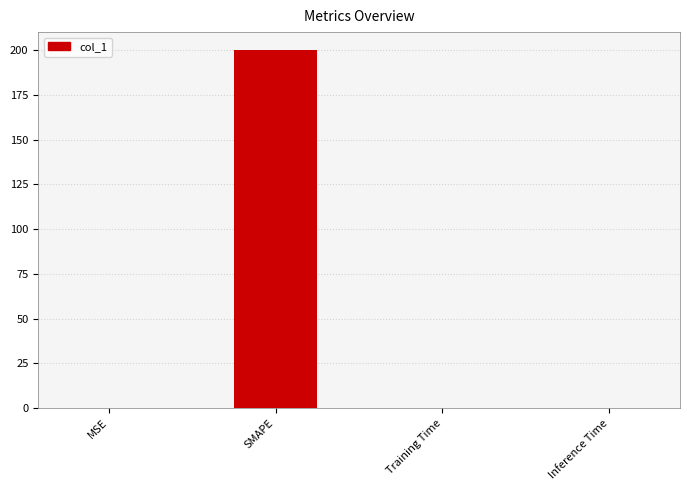

What is the sum of all values?

200.0